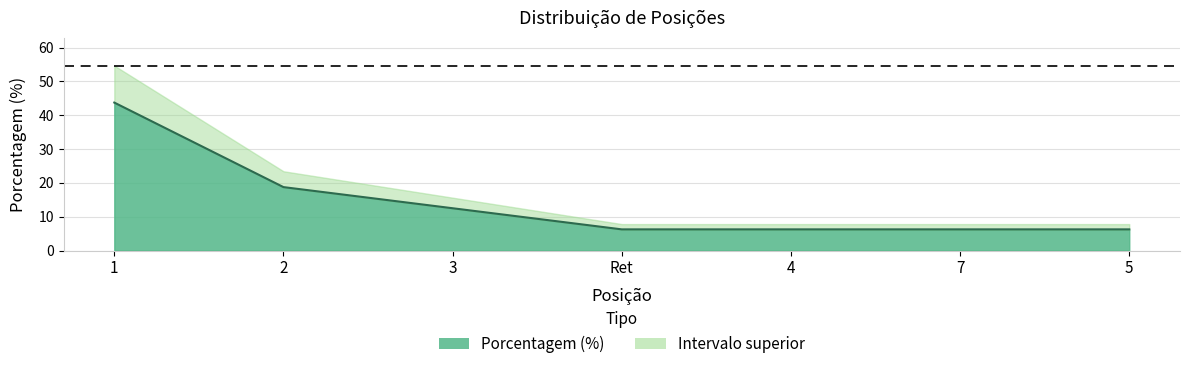

How many lines are shown in the chart?

1